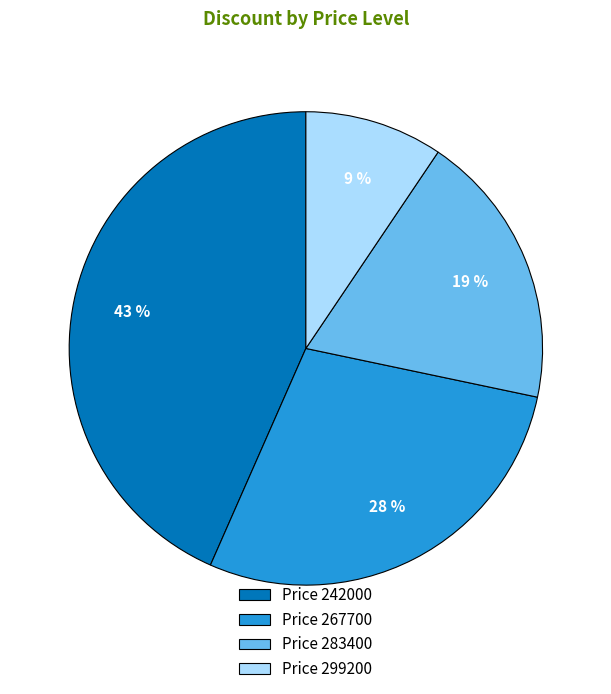

Which category has the smallest portion of the pie?

Price 299200